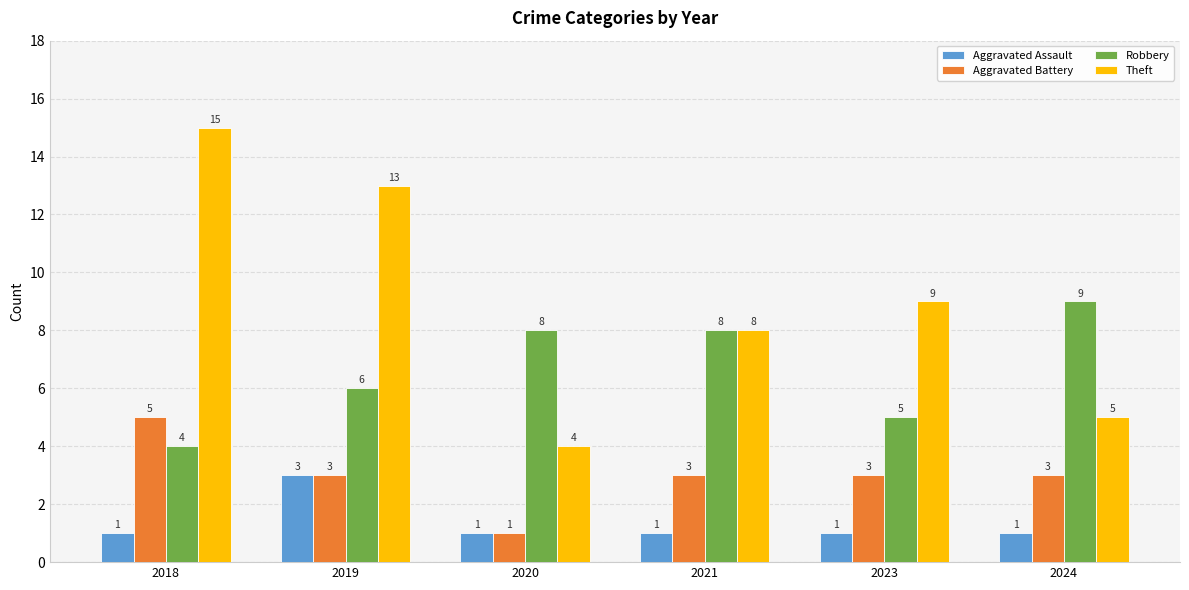

How many bars are there in total?

24